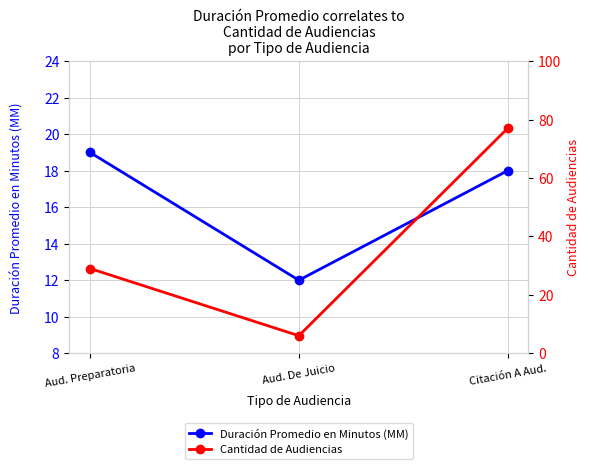

Is this an area chart (filled region under the line)?

No